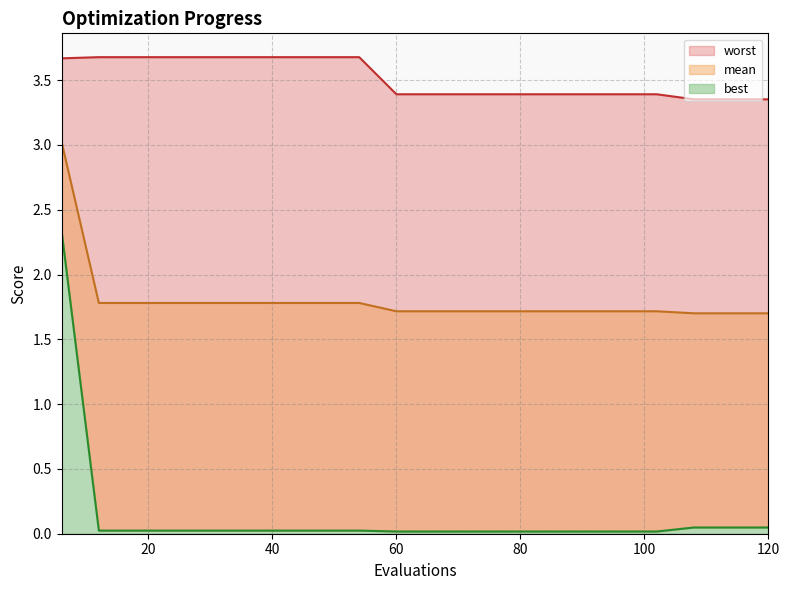

Which category has the lowest value across all series?

60